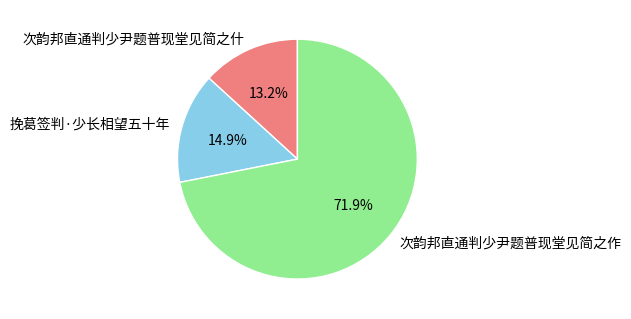

Is it true that 挽葛签判·少长相望五十年 is 15% of the pie?

True